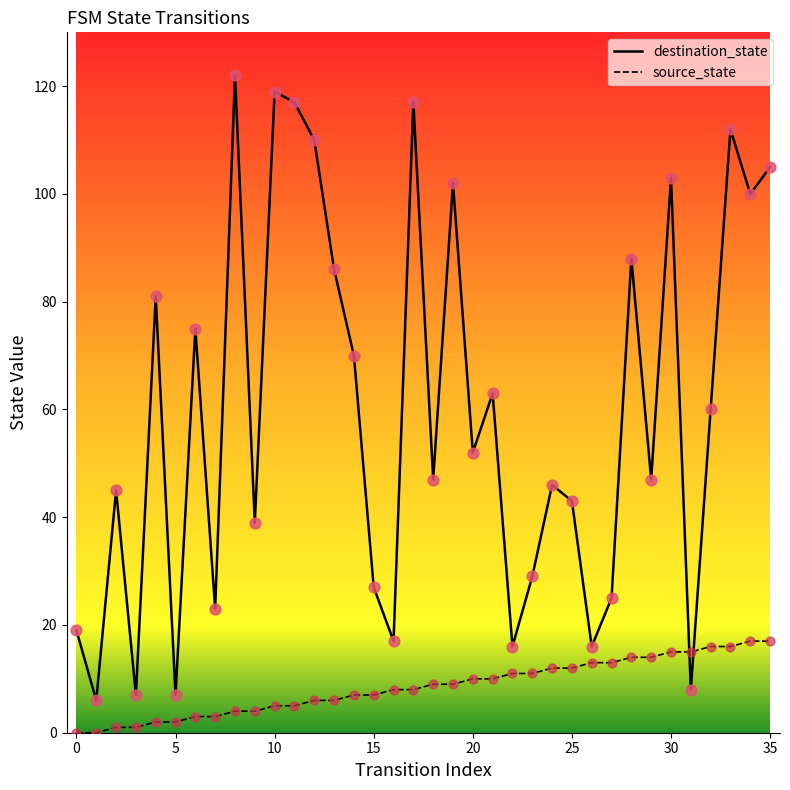

Which series has the widest spread of values?

destination_state